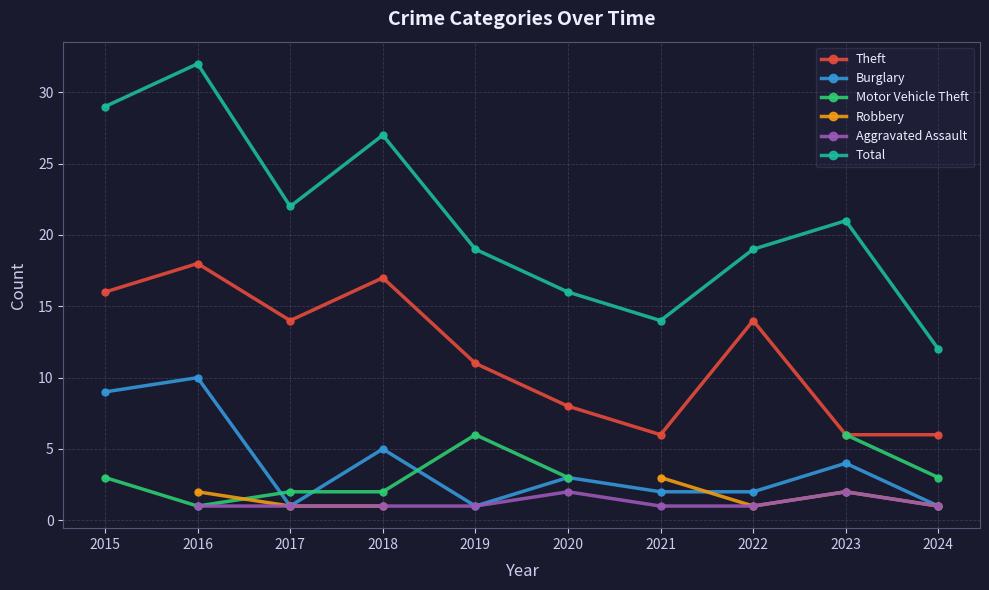

Which series has the largest total across all categories?

Total